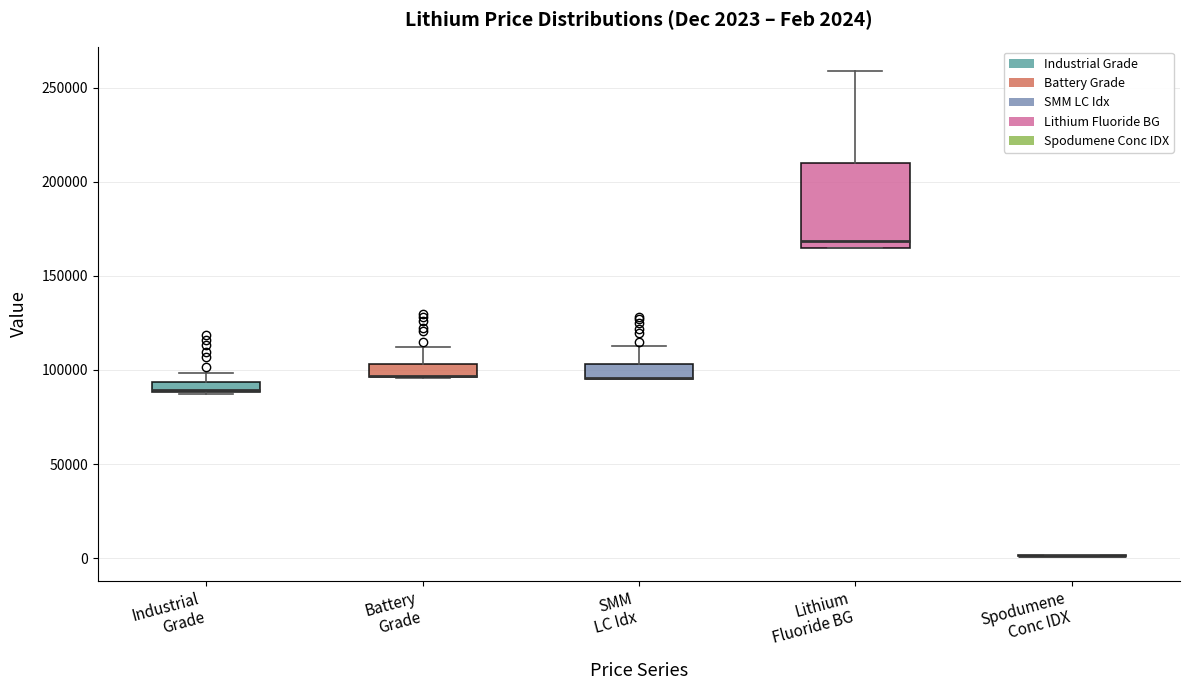

Which box is the tallest, from its lower edge to its upper edge?

Lithium Fluoride BG